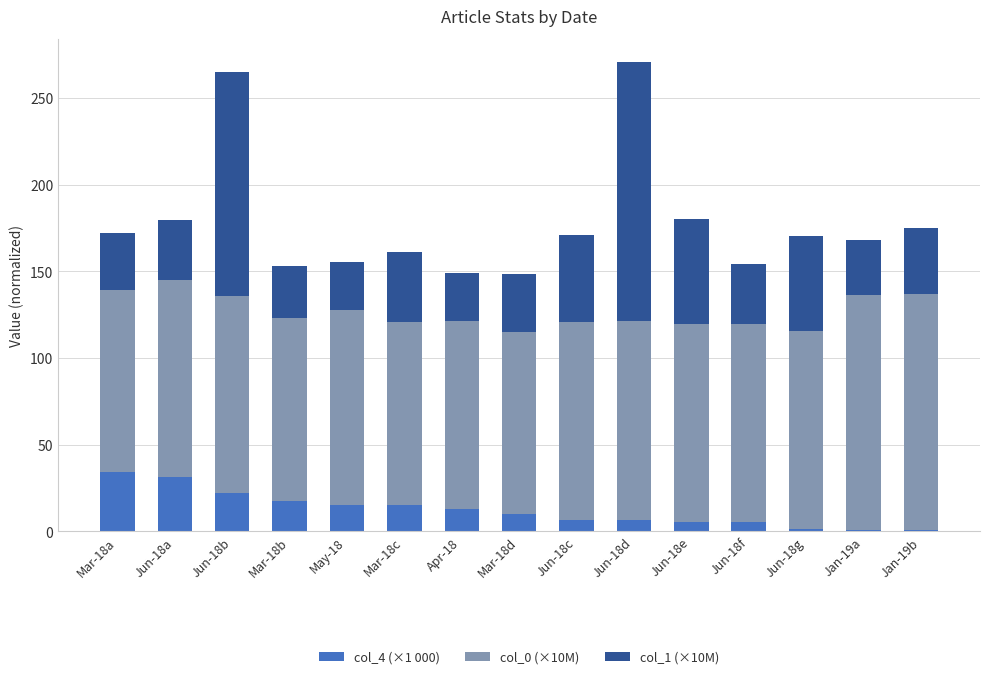

How many bars are there in total?

15